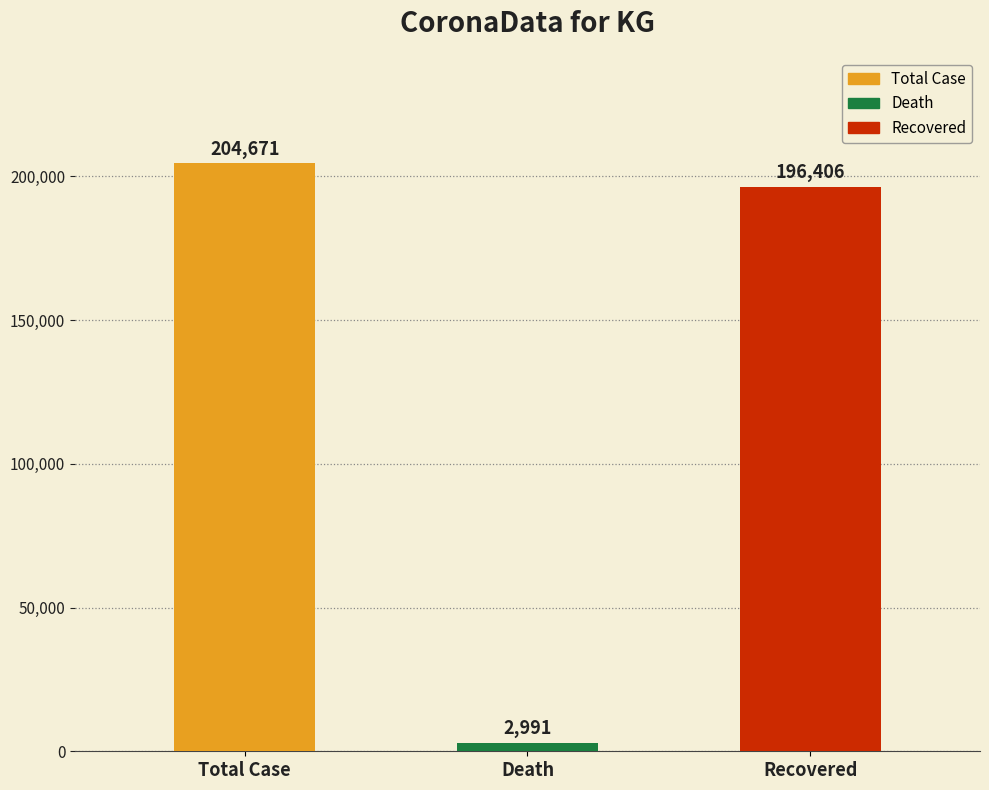

List the labels in order of value, largest first.

Total Case, Recovered, Death